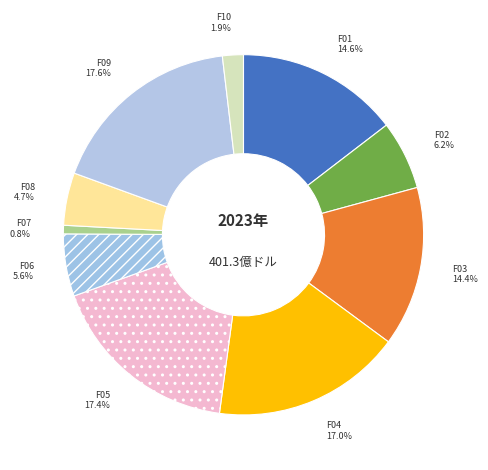

Is it true that F04 is 23% of the pie?

False